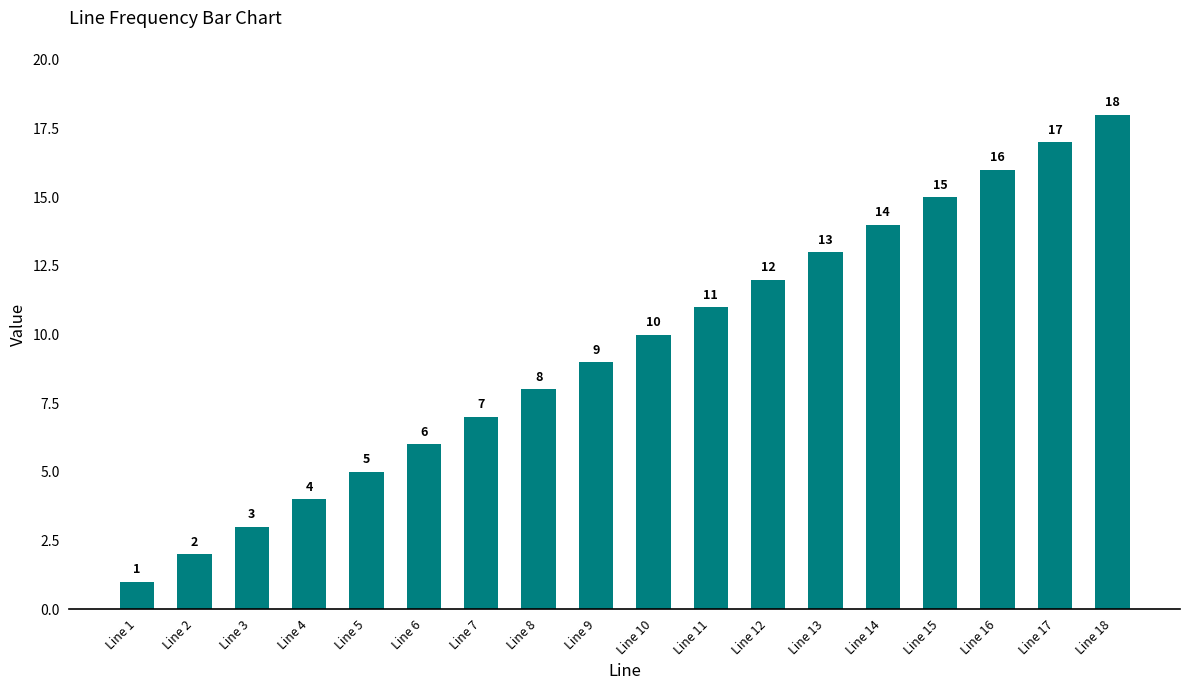

Reading right to left, transcribe all the data shown in this chart.

18	17	16	15	14	13	12	11	10	9	8	7	6	5	4	3	2	1